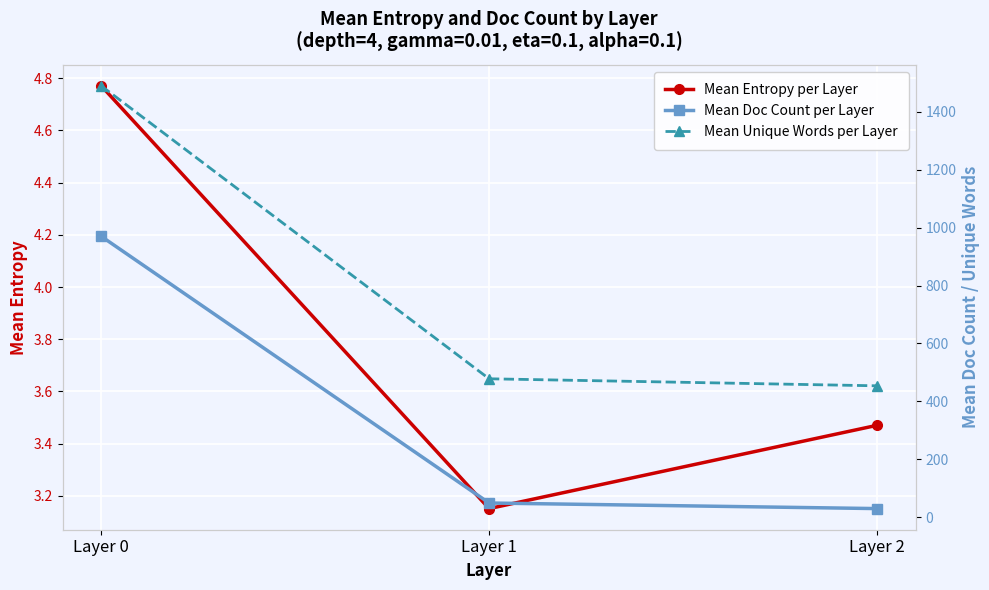

What is the smallest value displayed?

3.2